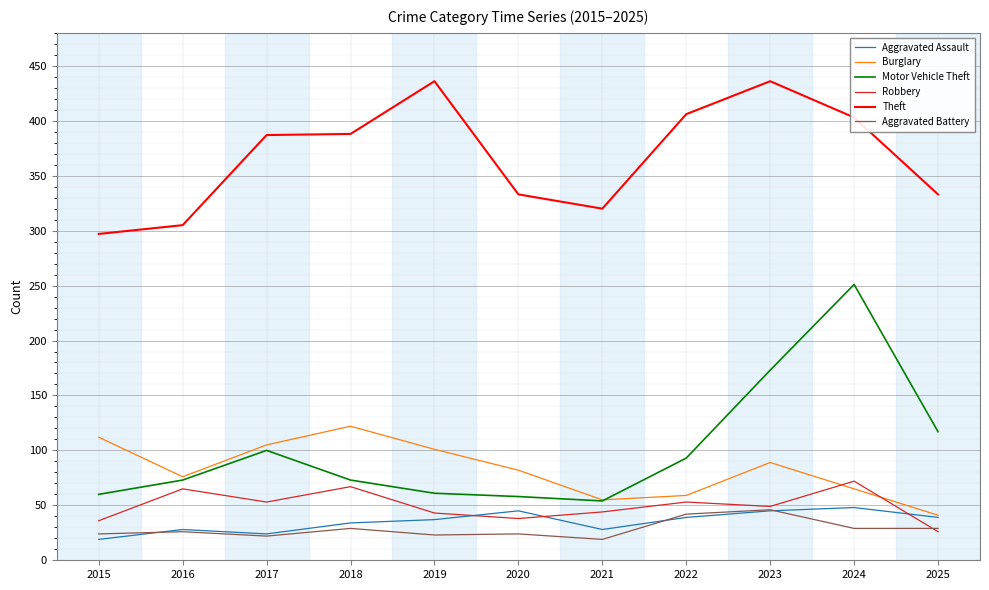

How many values in the Motor Vehicle Theft series are below 73?

4